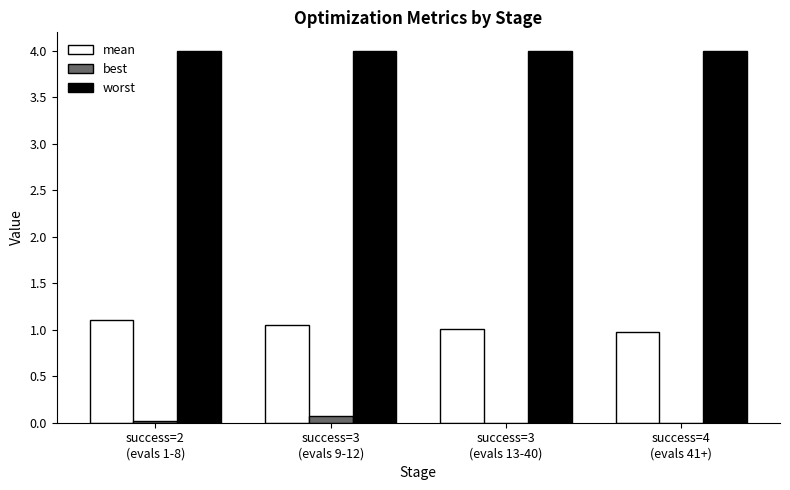

Are the bars grouped side by side (vs. stacked)?

Yes